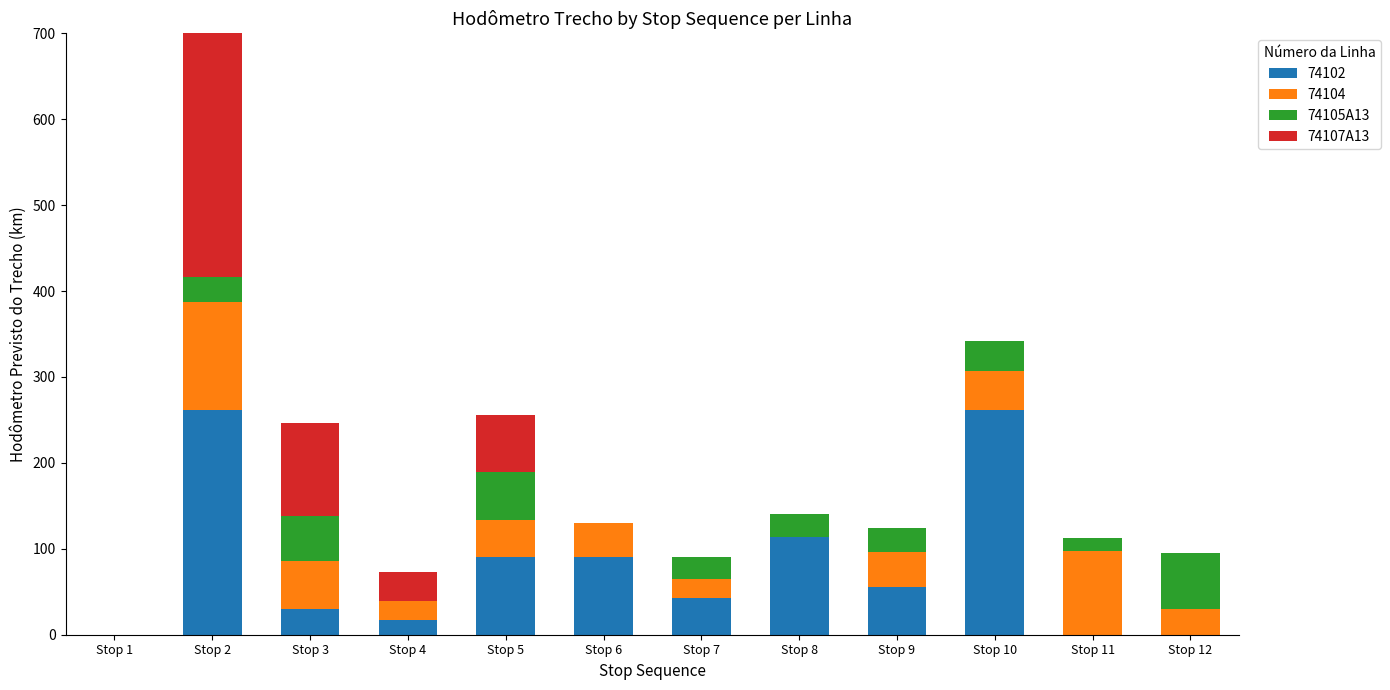

Between Stop 8 and Stop 6, which is larger?

Stop 8